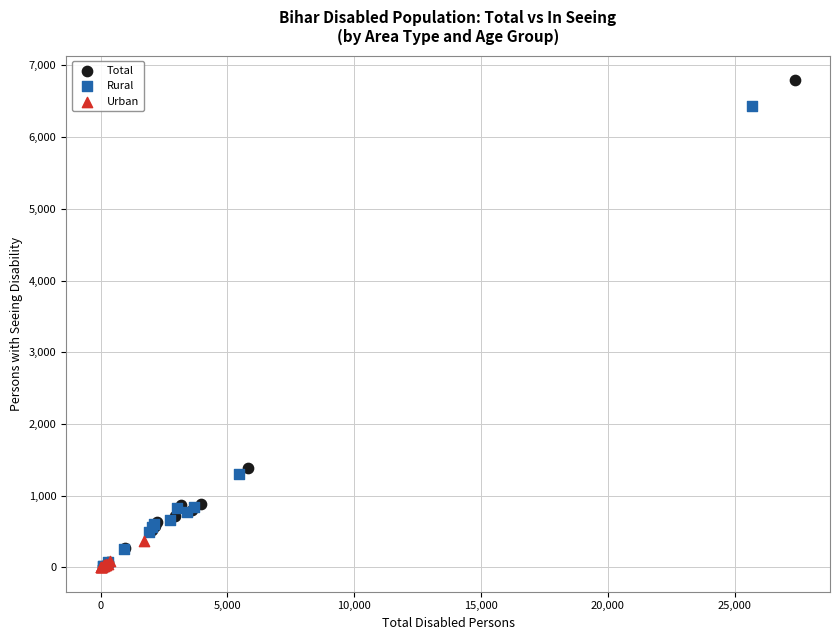

Which series reaches the maximum Y coordinate?

Total